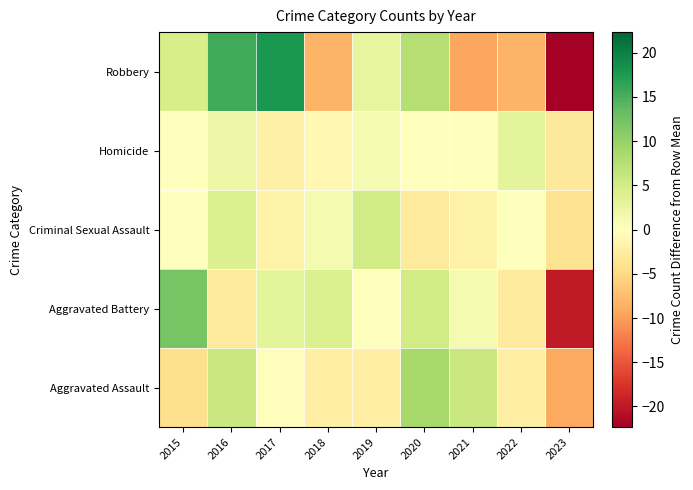

Which series has the largest total across all categories?

Robbery